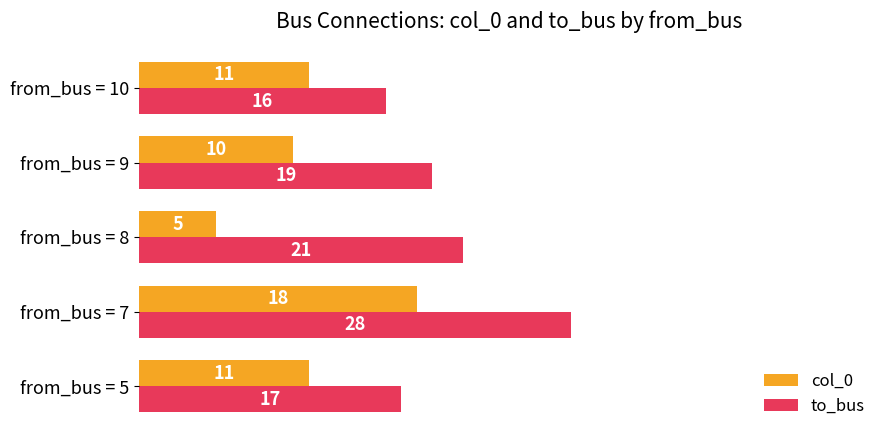

What is the difference between the second highest and second lowest values in the to_bus series?

4